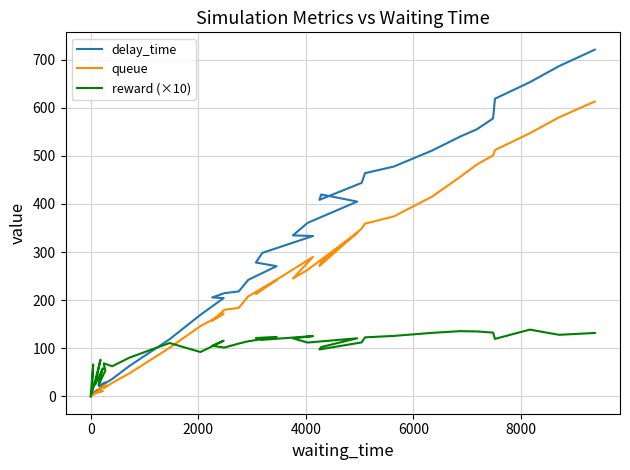

The value of delay_time at 10 is 17.1. True or false?

False